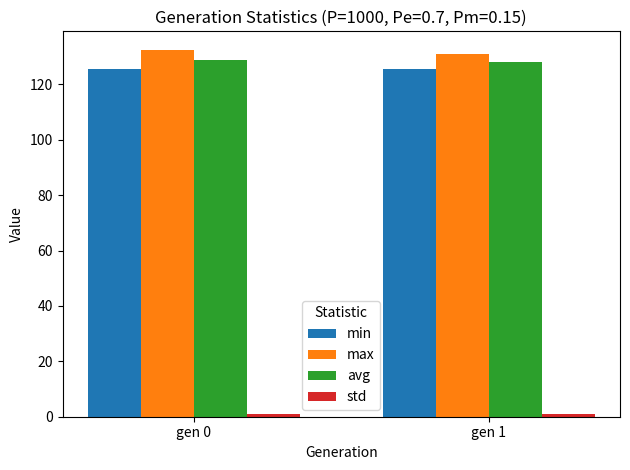

What is the difference between the highest and lowest values at gen 1?

130.2